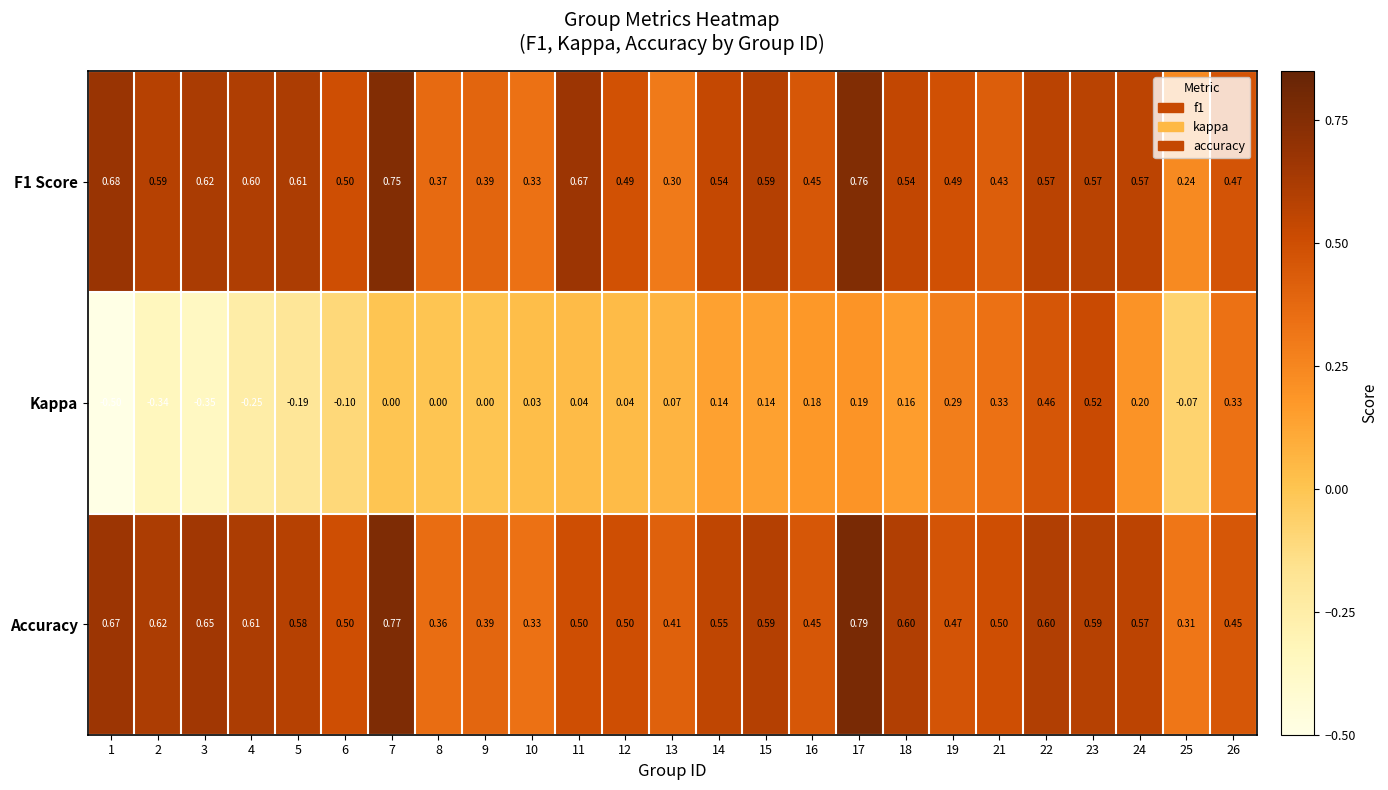

Which series has the largest range (max minus min)?

Kappa